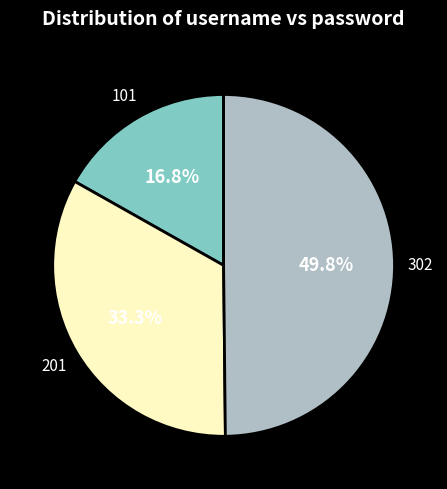

To the nearest percent, what is the difference between the largest and smallest slice percentages?

33%